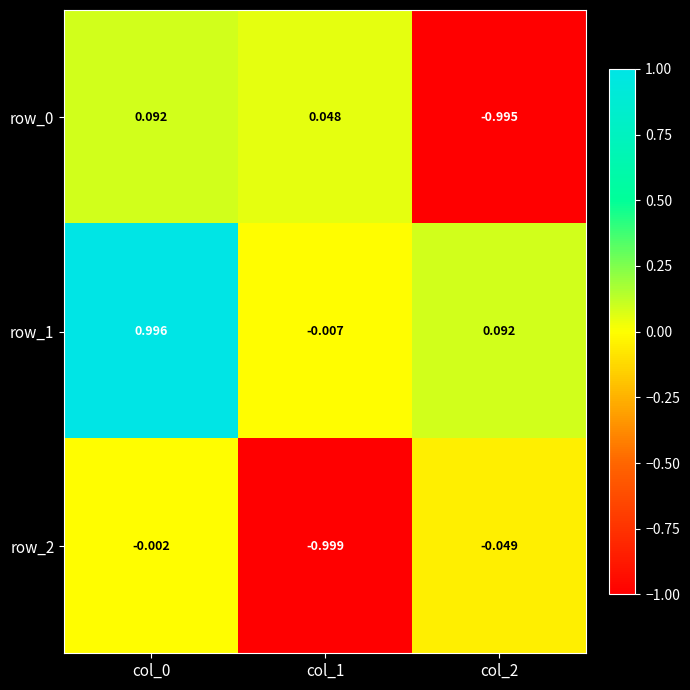

Is the value of row_0 at col_1 greater than the value of row_2 at col_2?

Yes